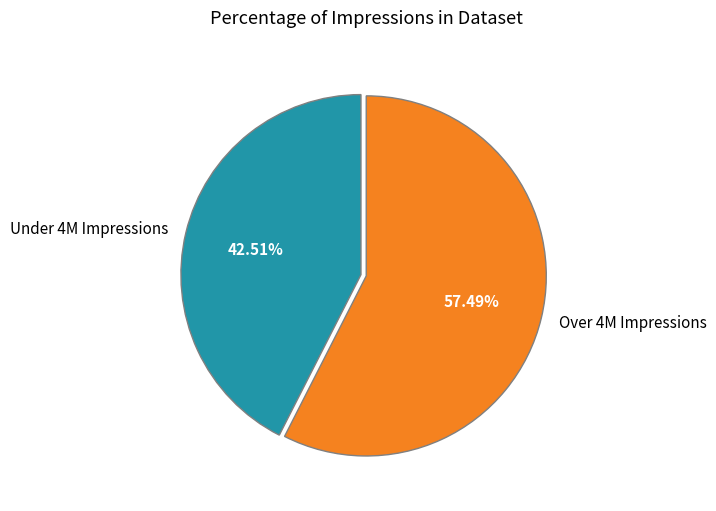

To the nearest percent, what is the average slice percentage?

50%